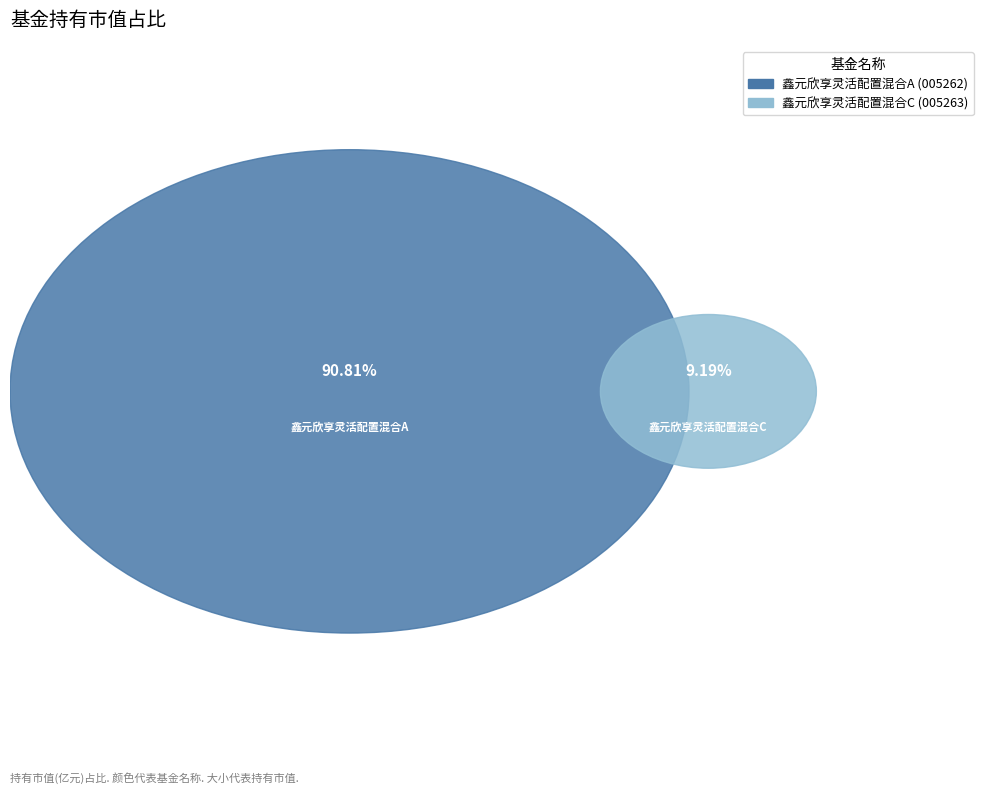

Count the number of slices in the pie.

2